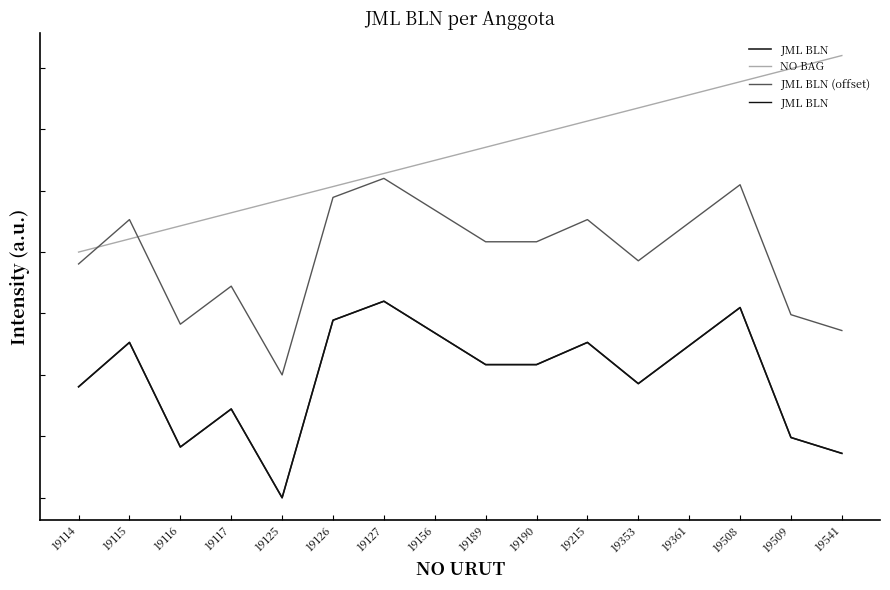

List the series in order of their overall mean, highest first.

NO BAG, JML BLN (offset), JML BLN